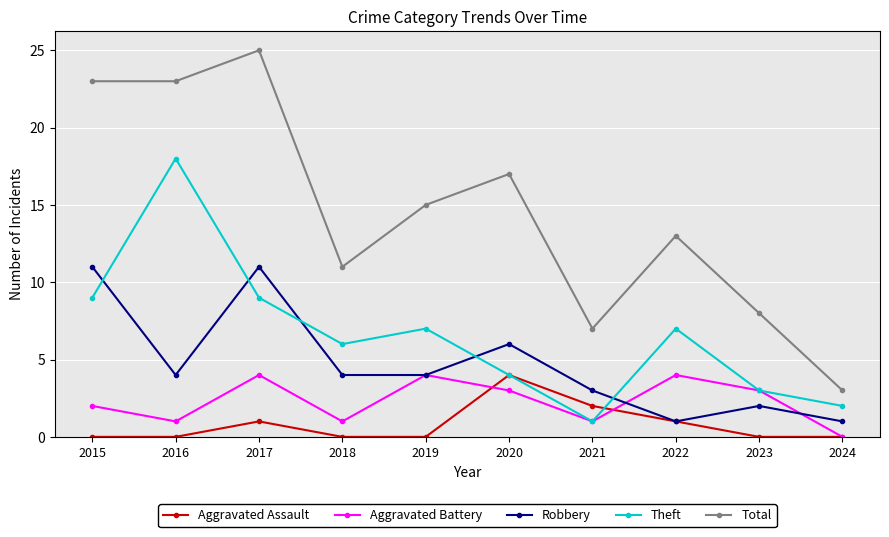

How many intersections are there between Theft and Robbery?

5